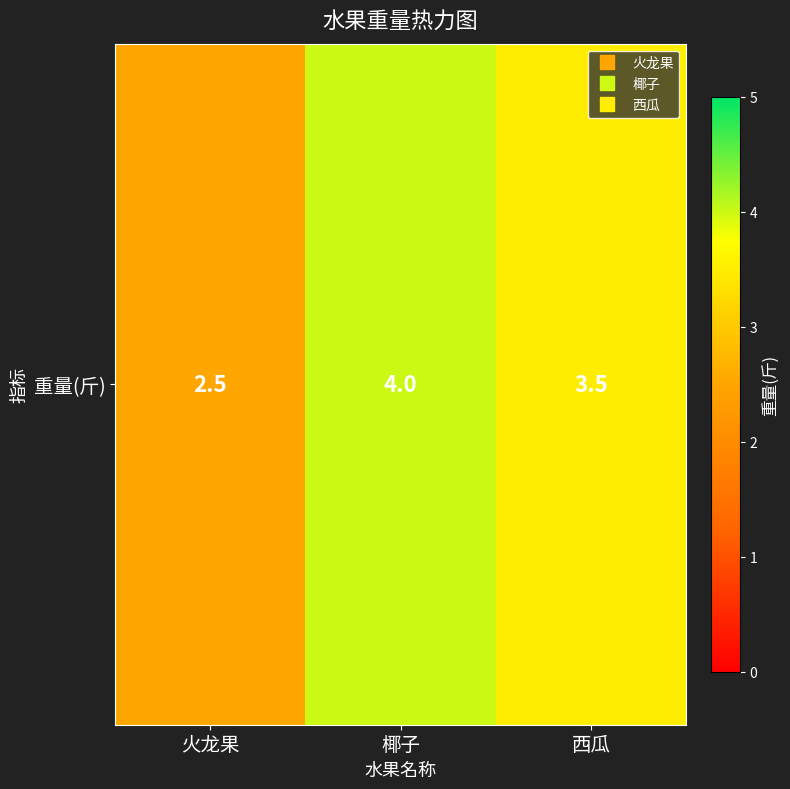

The chart shows a value of 3.7 at 火龙果. True or false?

False